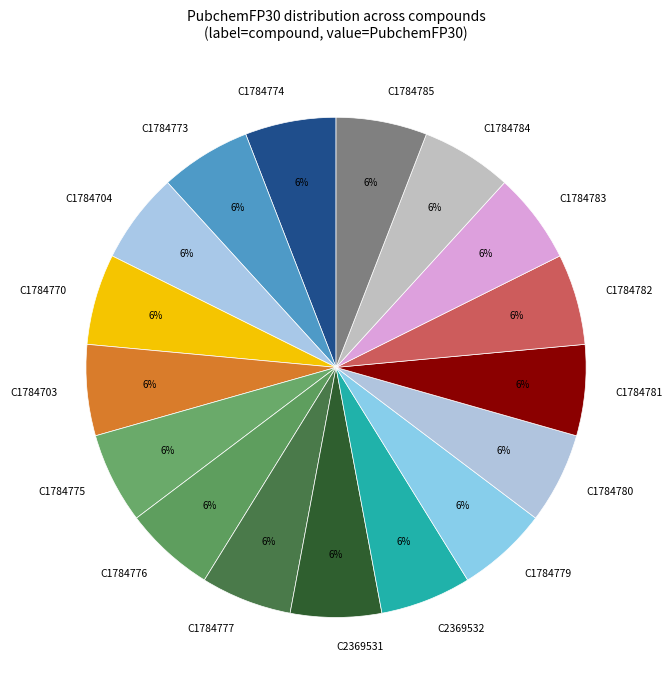

Combined, do C1784775 and C1784785 account for over 50%?

No